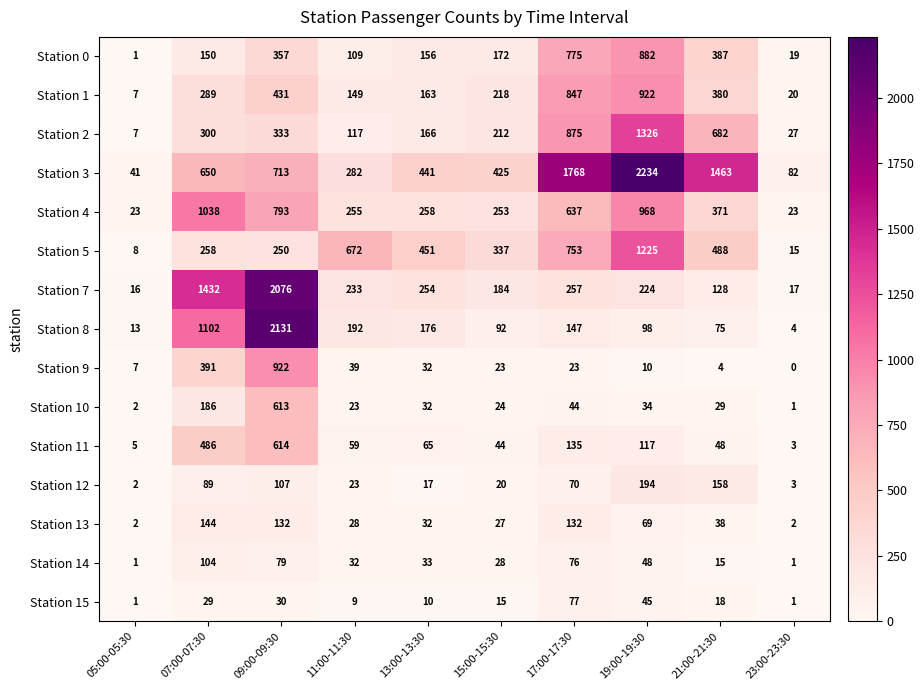

At which label does Station 12 reach its peak?

19:00-19:30